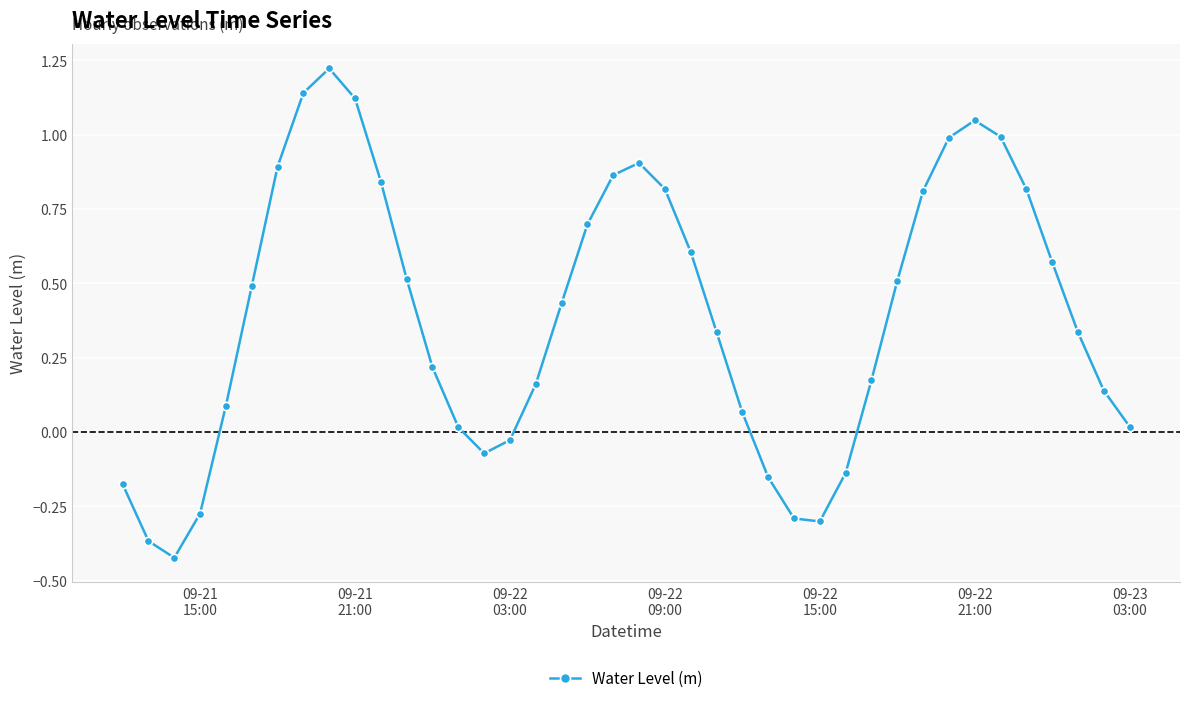

How many interior local peaks (higher than both neighbors) does the data have?

3